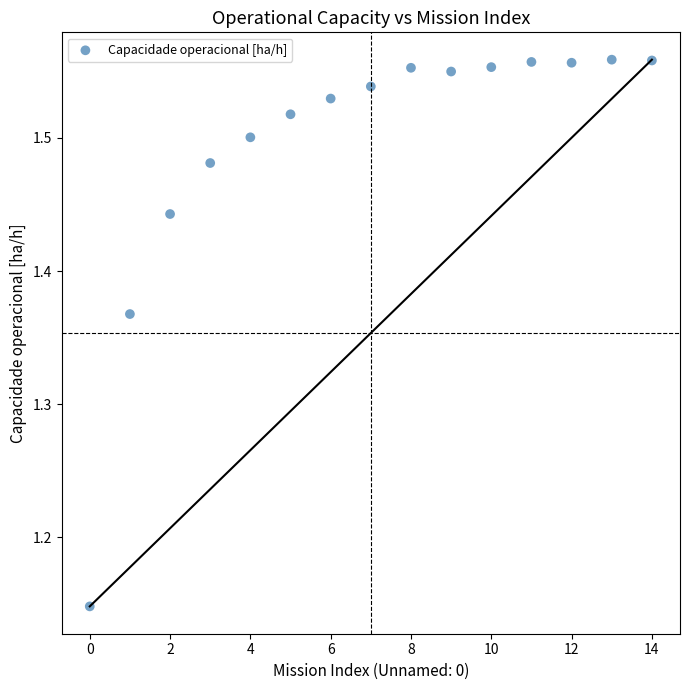

What is the range of Y values (max minus min)?

0.4